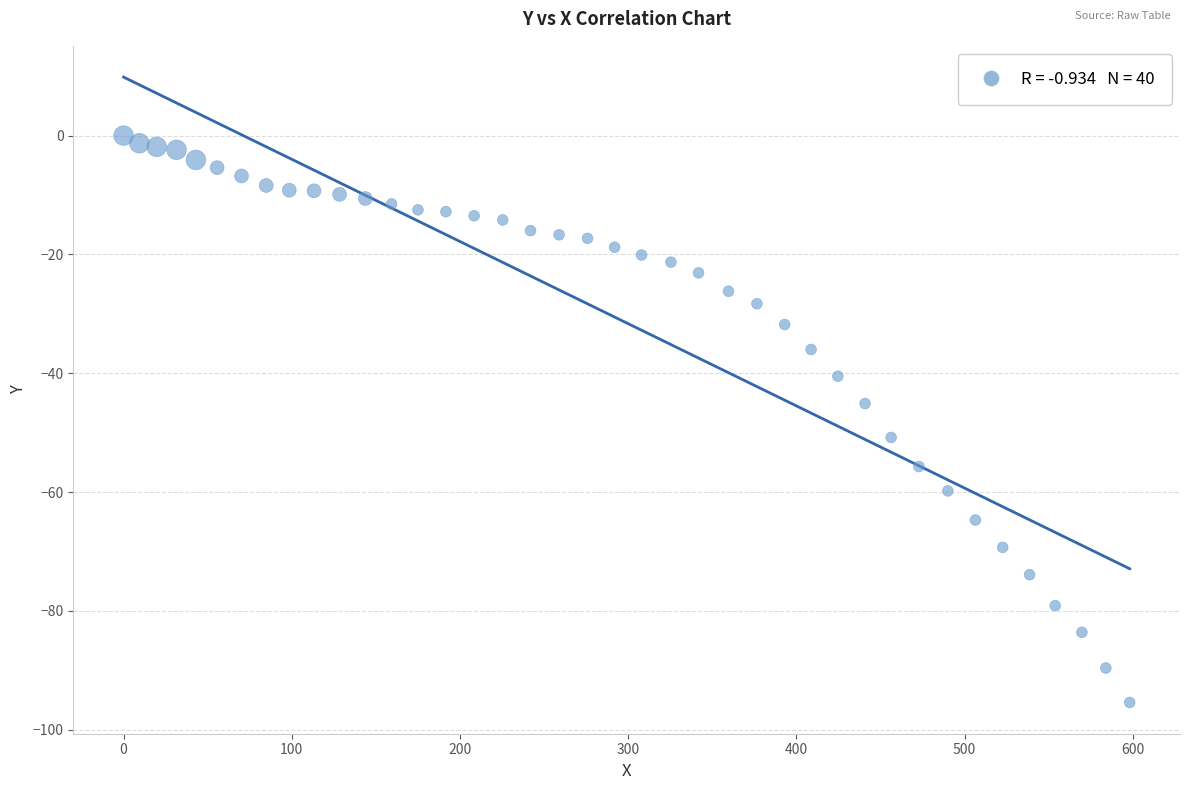

What is the range of X values (max minus min)?

598.1